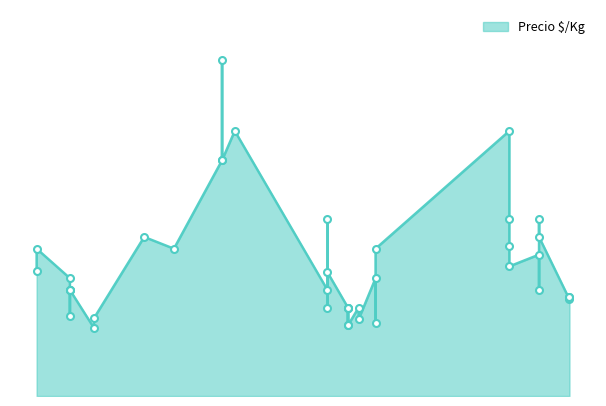

What is the change in value from 2022-01-19 to 2022-11-14?

-800